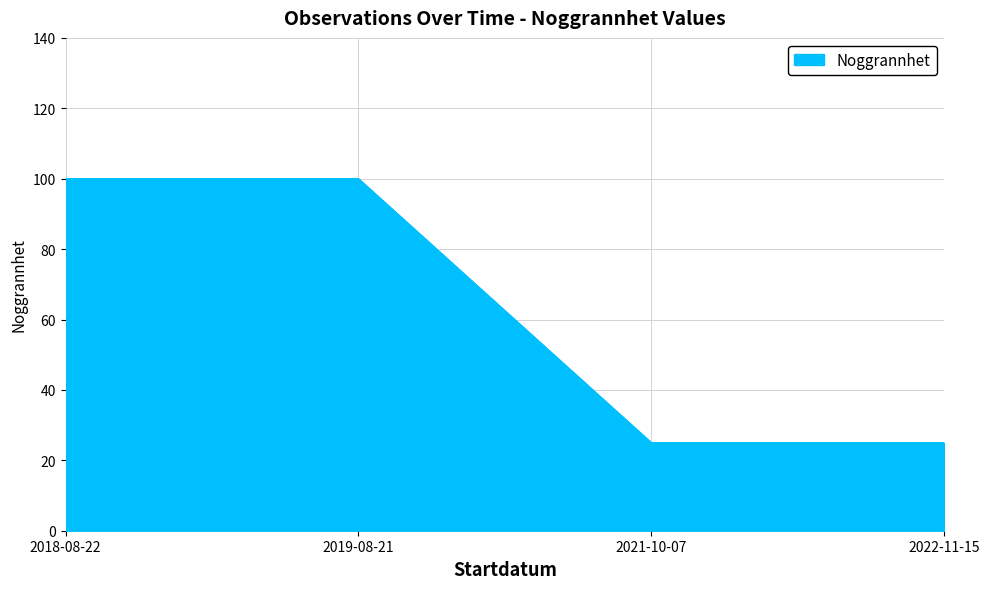

What is the sum of the values at 2019-08-21 and 2022-11-15?

125